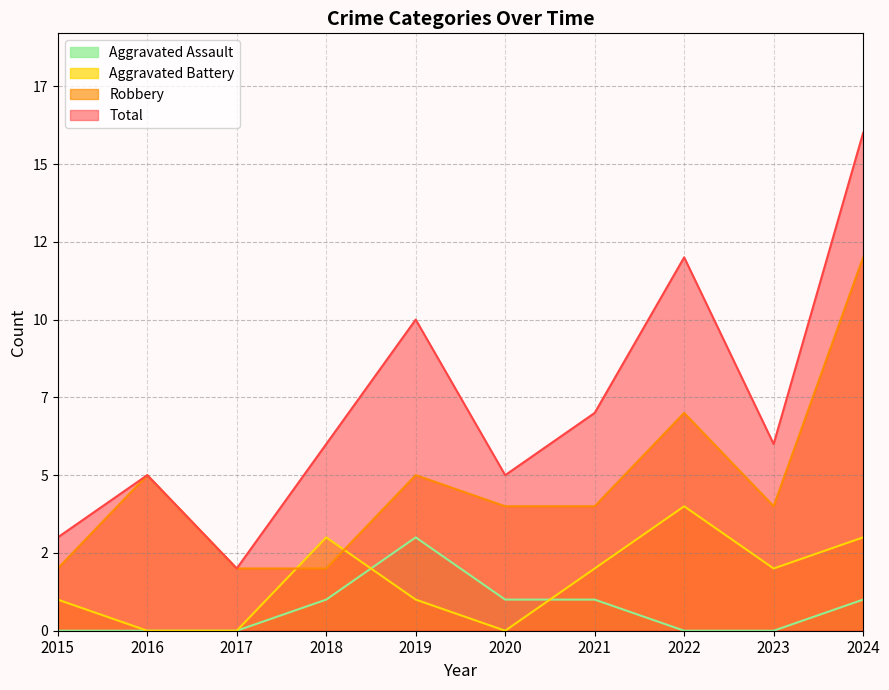

Which series changed the most between 2021 and 2022?

Total